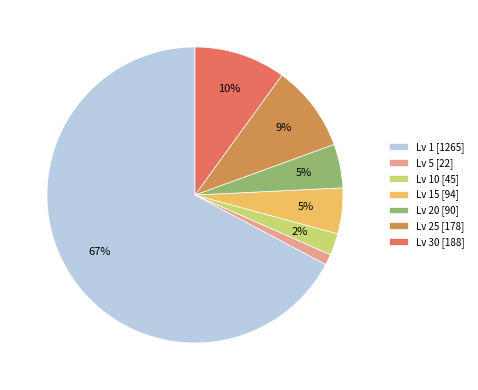

To the nearest percent, what is the average slice percentage?

14%